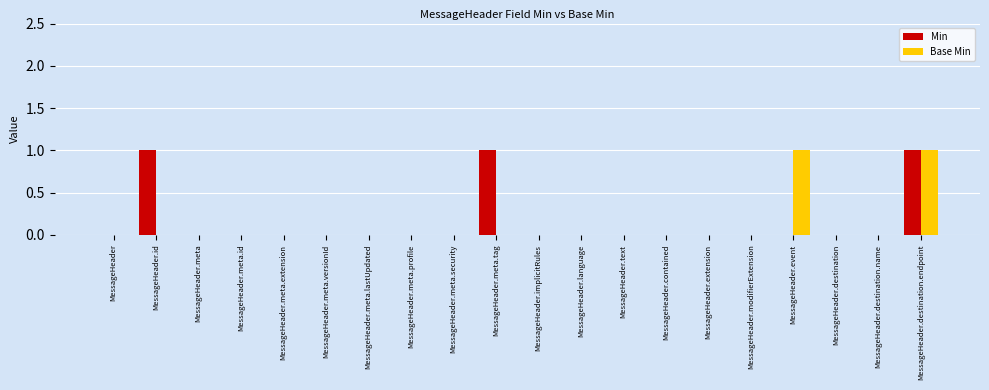

Reading left to right, extract all data points from this chart.

Min: 0	1	0	0	0	0	0	0	0	1	0	0	0	0	0	0	0	0	0	1
Base Min: 0	0	0	0	0	0	0	0	0	0	0	0	0	0	0	0	1	0	0	1